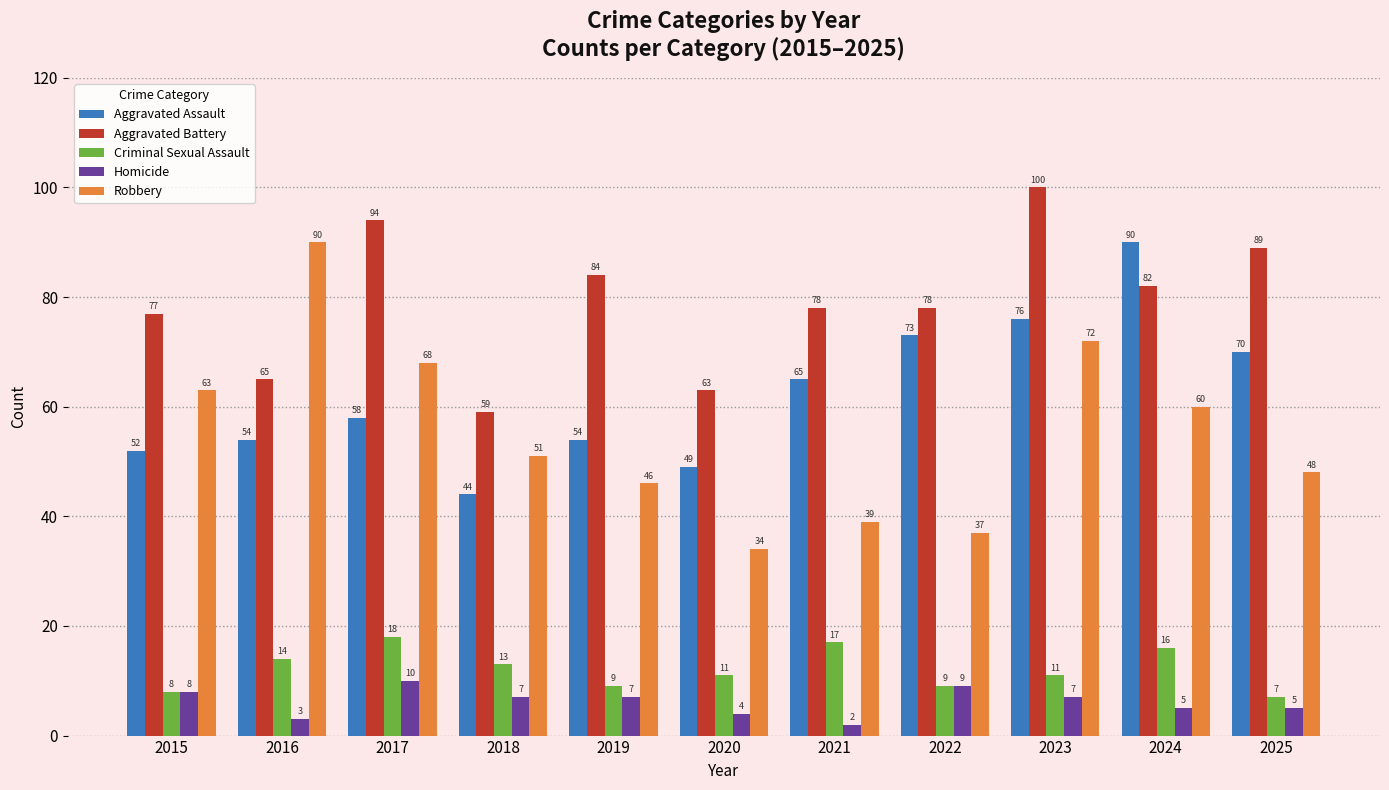

What is the value of the Aggravated Battery bar at the 10th from the left?

82